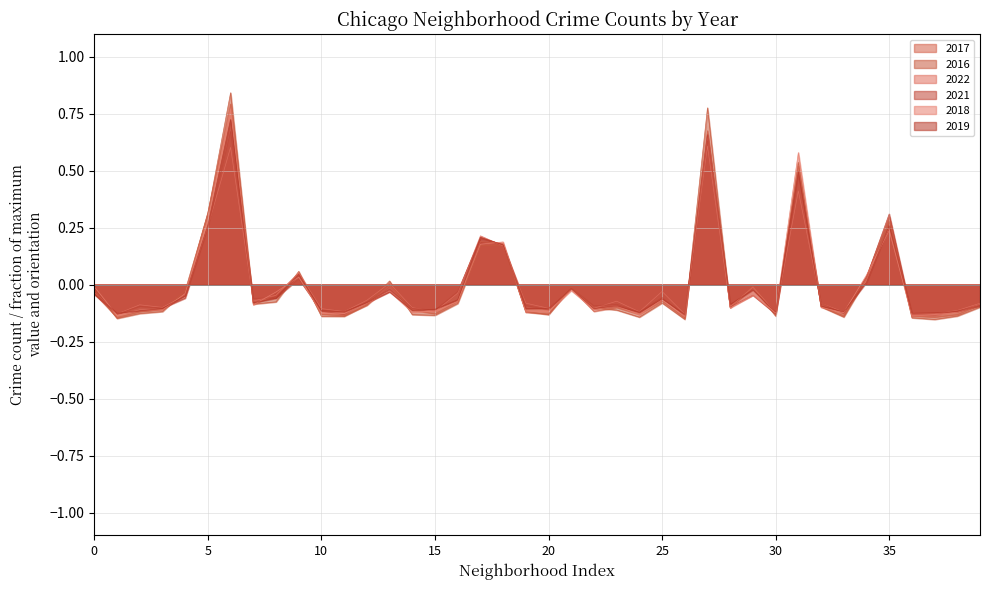

Where does the 2018 series first go above 0?

5